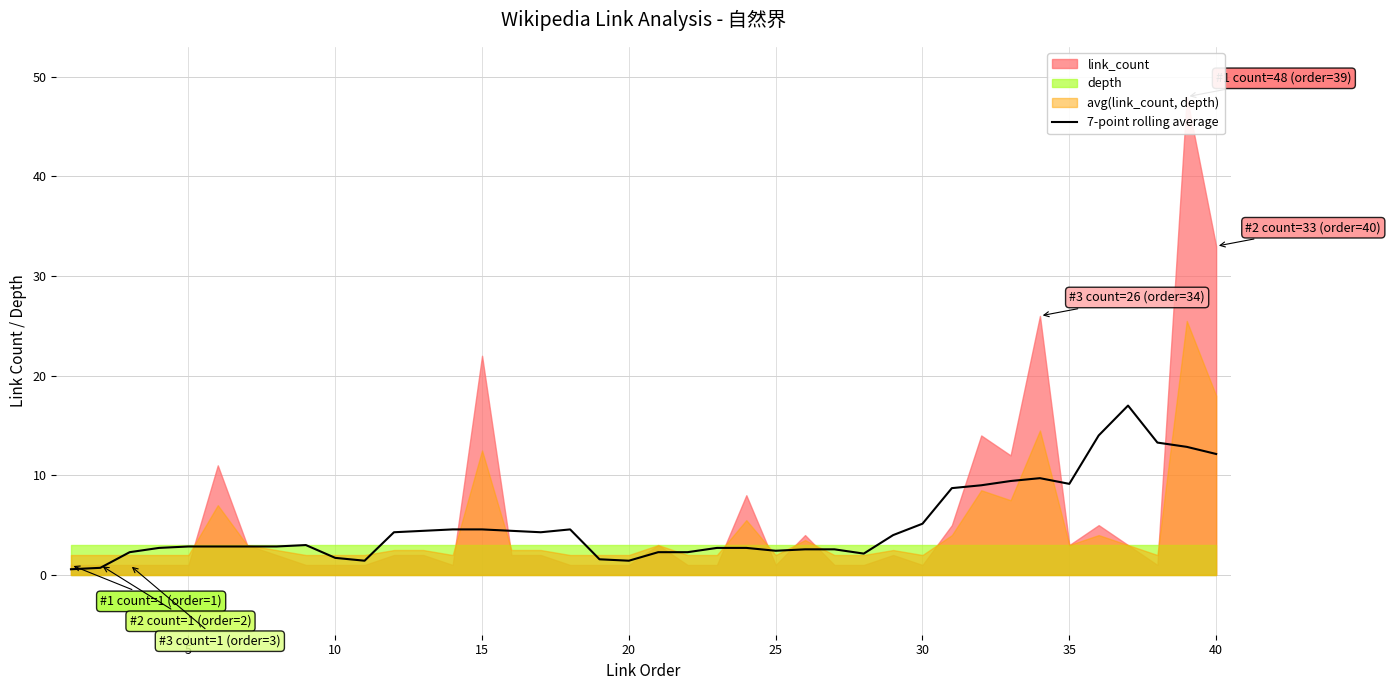

How many data points are less than 2?

6